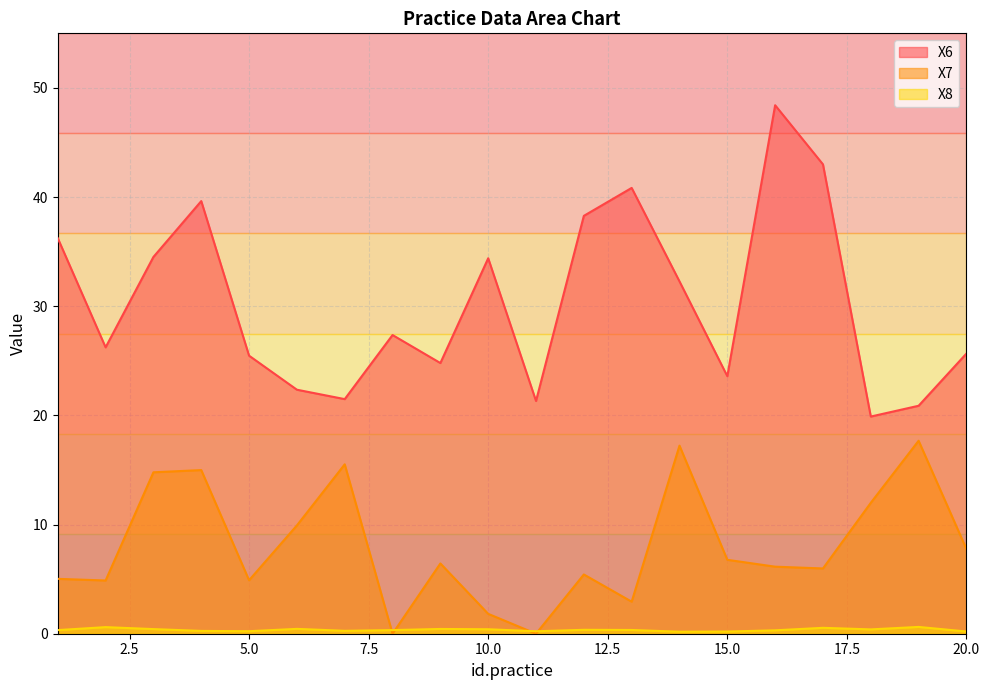

What is the difference between the highest and lowest values at 2?

25.6